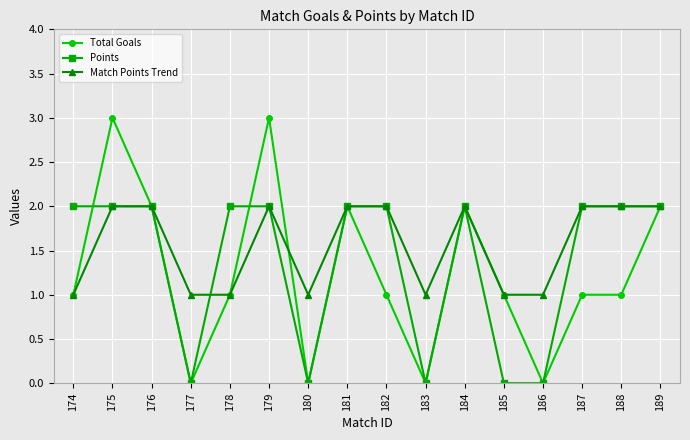

The value of Total Goals at 183 is -2. True or false?

False